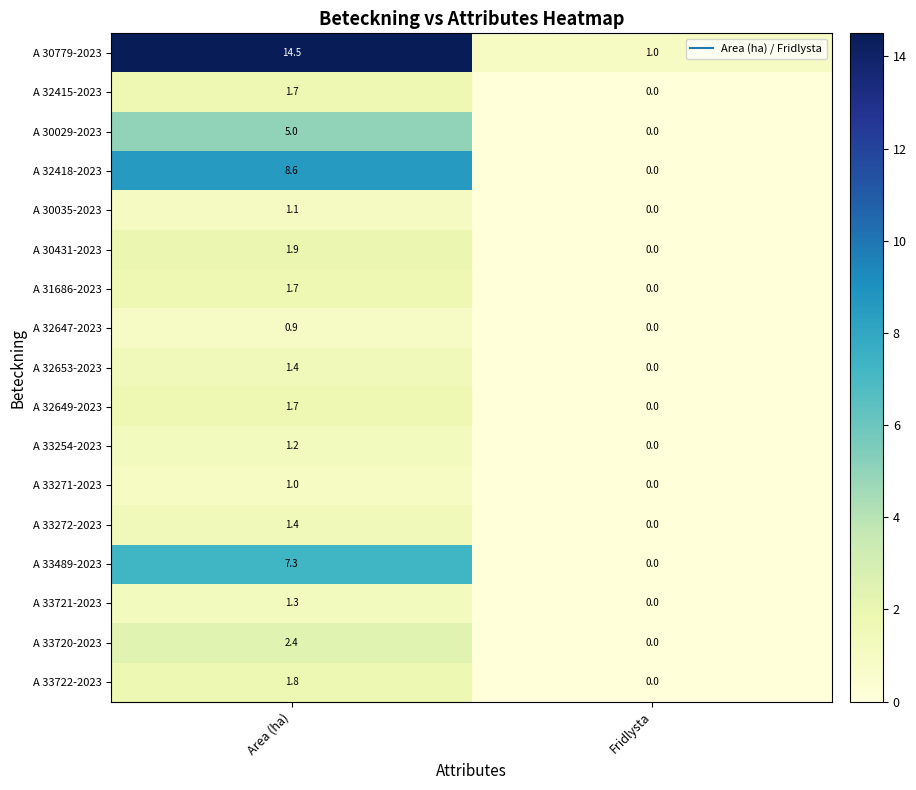

At which category does the chart reach its peak across all series?

Area (ha)